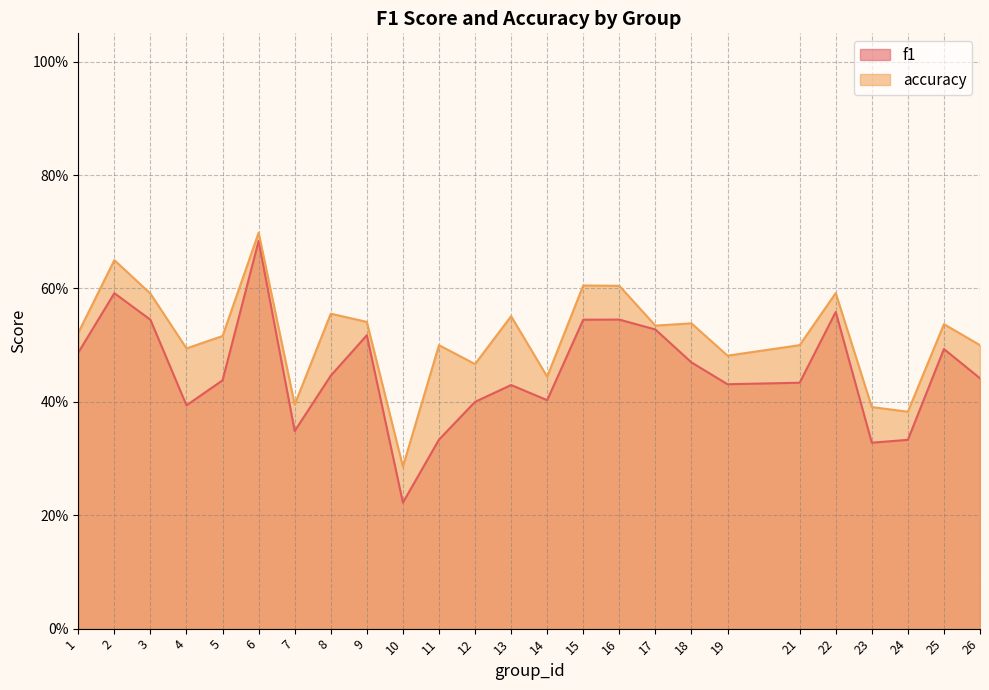

List the series in order of their overall mean, highest first.

accuracy, f1